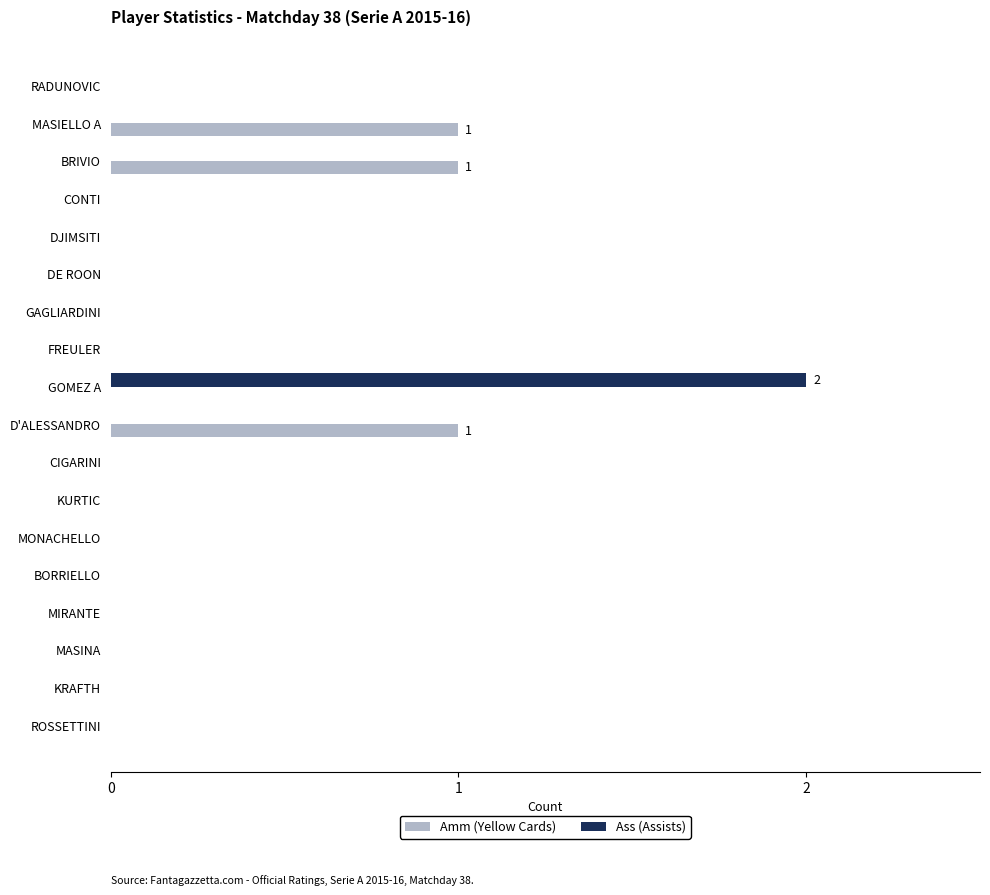

How many data points does each series have?

18